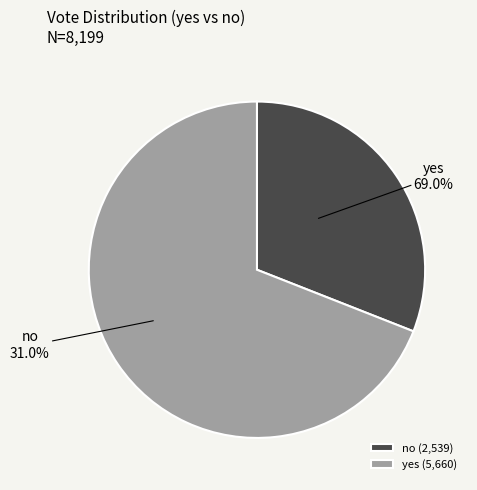

How many segments does this pie chart have?

2